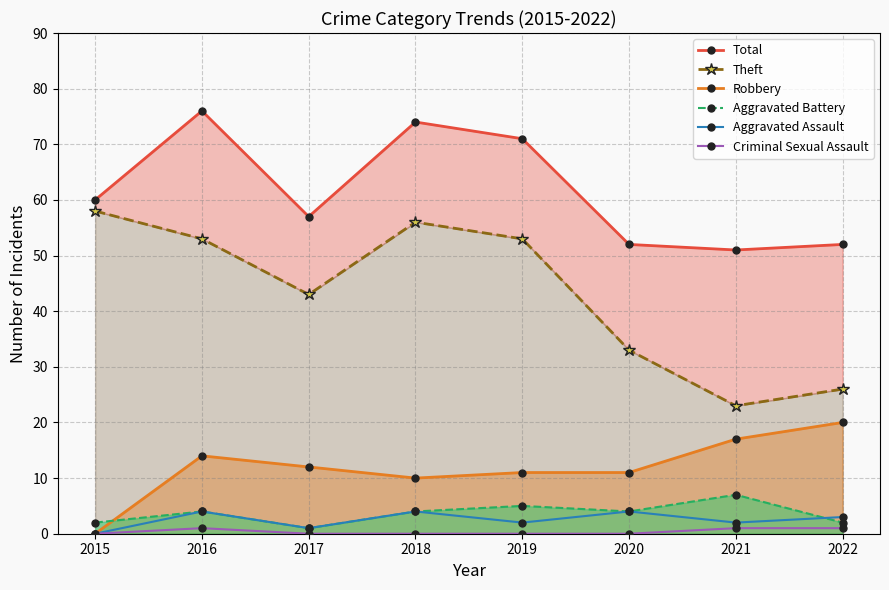

True or false: Criminal Sexual Assault and Aggravated Battery cross at least once.

False